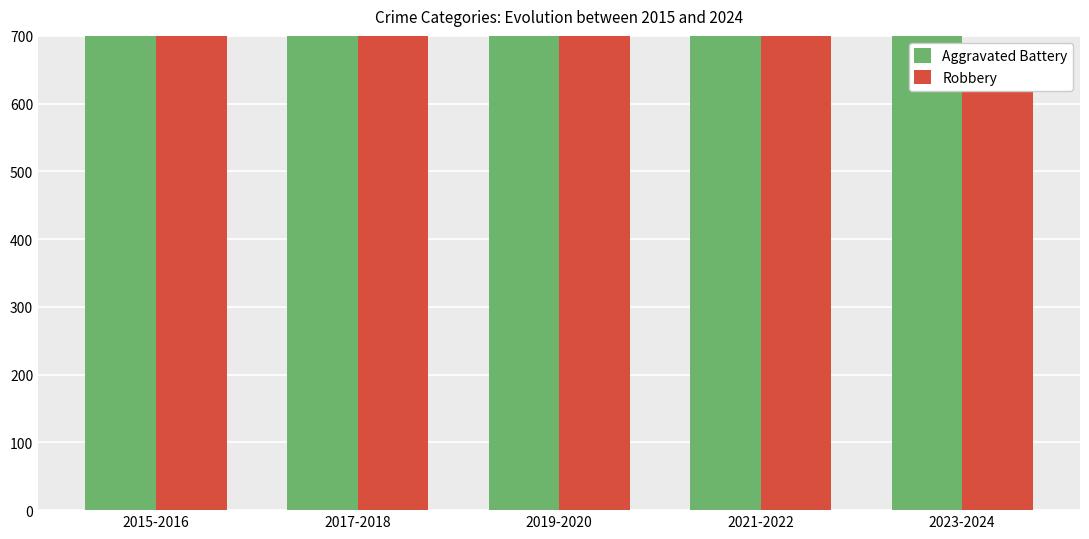

What is the difference between the highest and lowest values at 2017-2018?

159